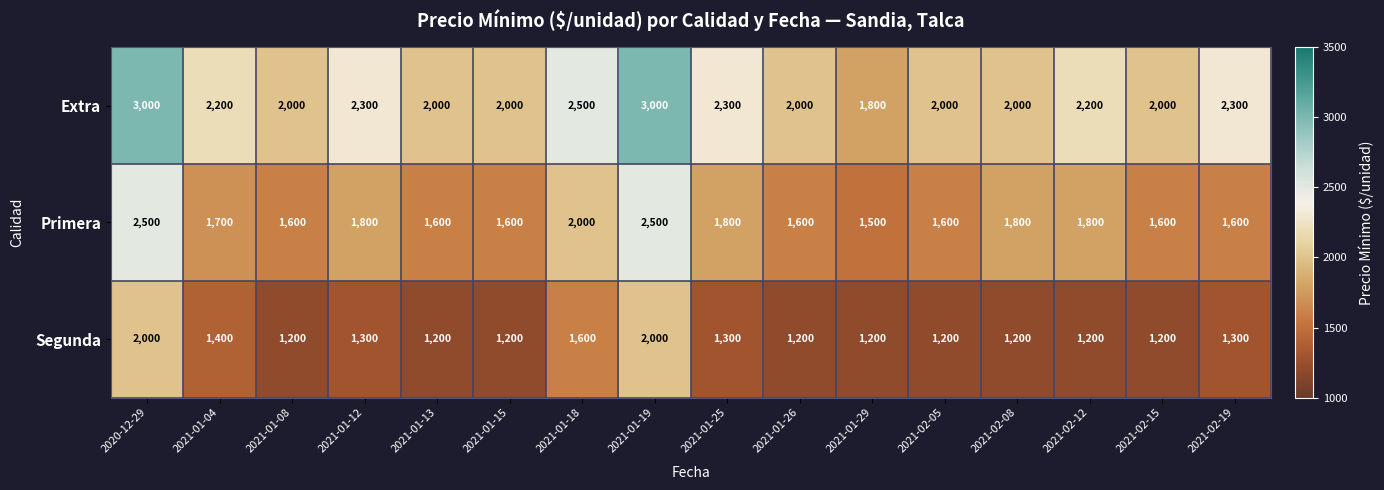

Count the Segunda values in the range 1200 to 1400.

13